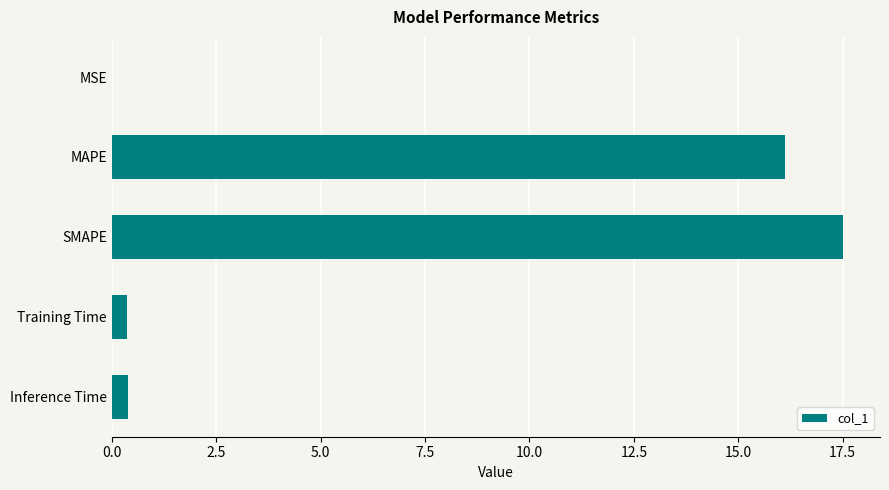

The chart shows a value of 8.5 at SMAPE. True or false?

False